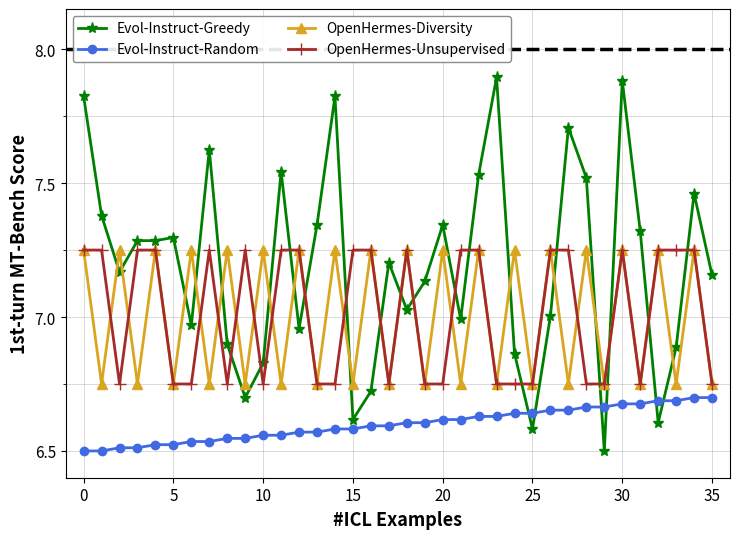

True or false: Evol-Instruct-Greedy and OpenHermes-Unsupervised cross at least once.

True